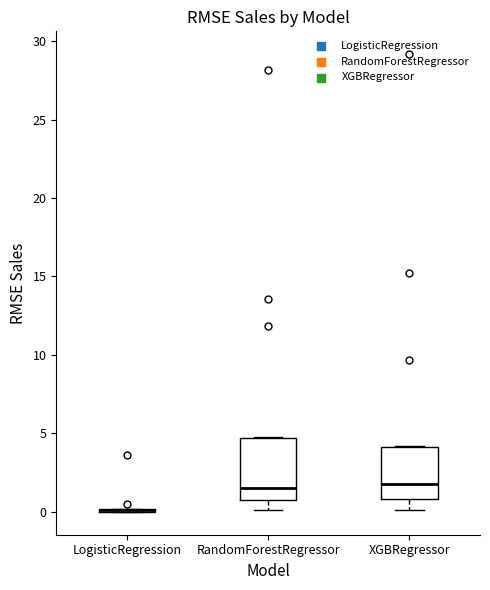

Which box is the tallest, from its lower edge to its upper edge?

RandomForestRegressor